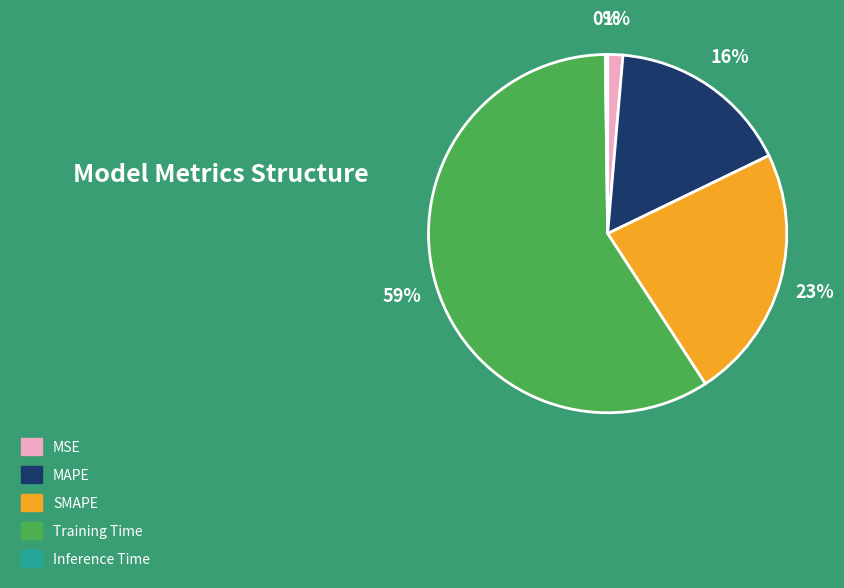

Which has a higher value, MSE or MAPE?

MAPE